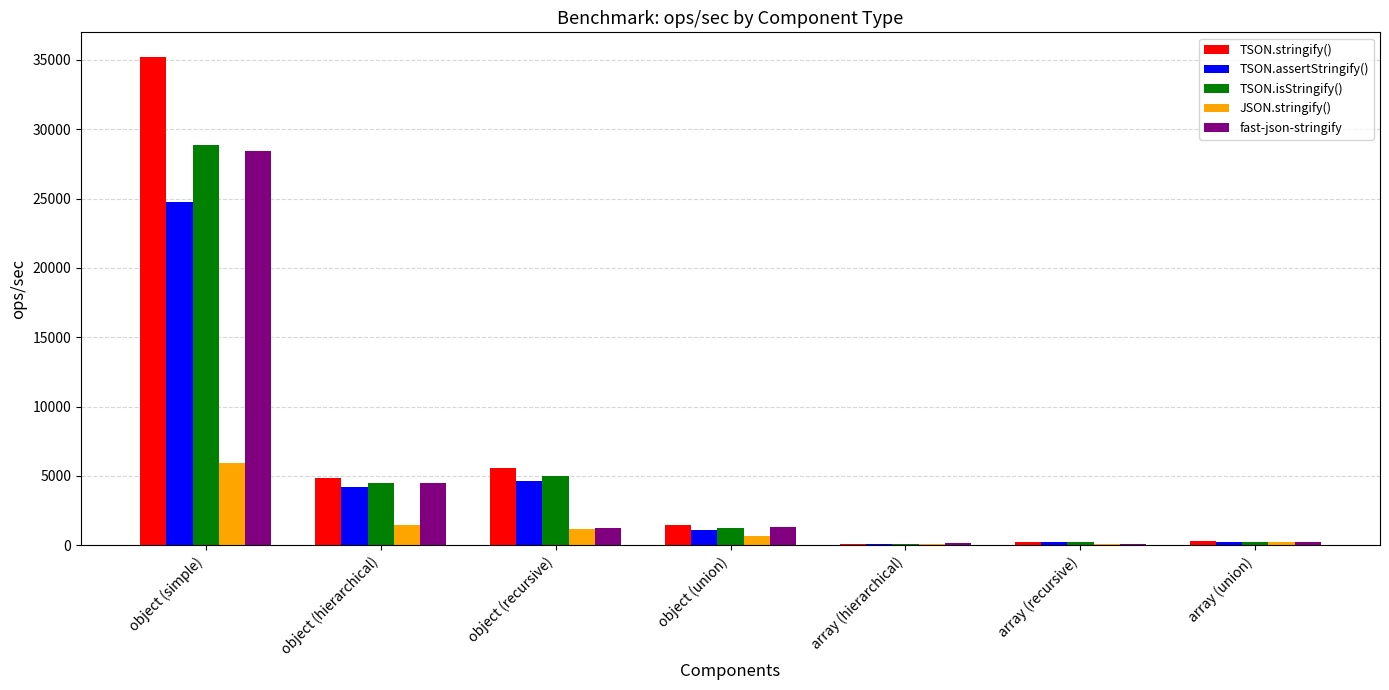

At which category is the sum across all series the highest?

object (simple)